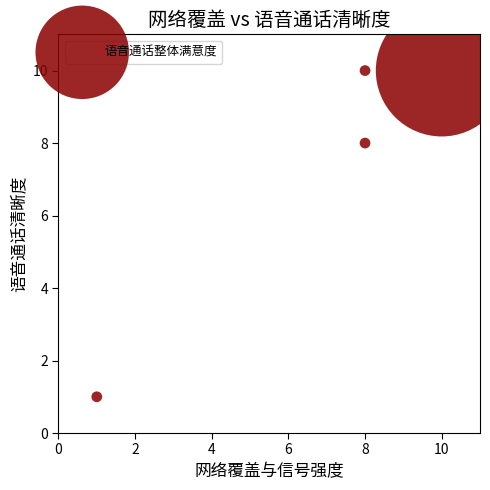

What is the average X value?

7